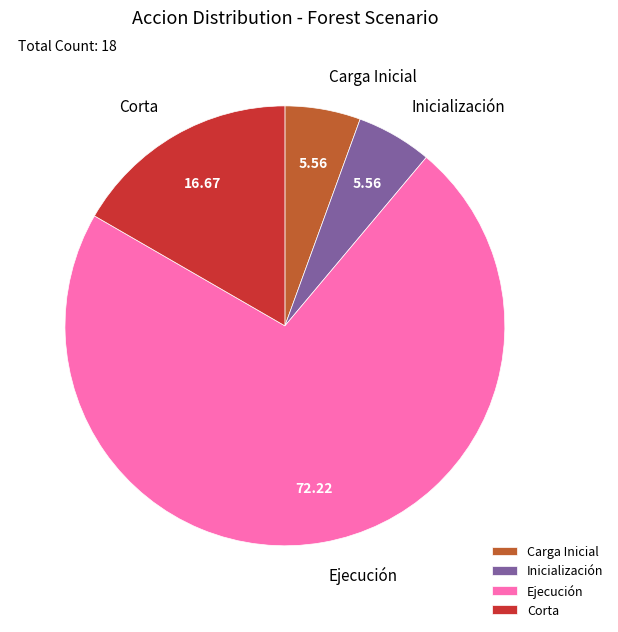

Which category accounts for the majority?

Ejecución